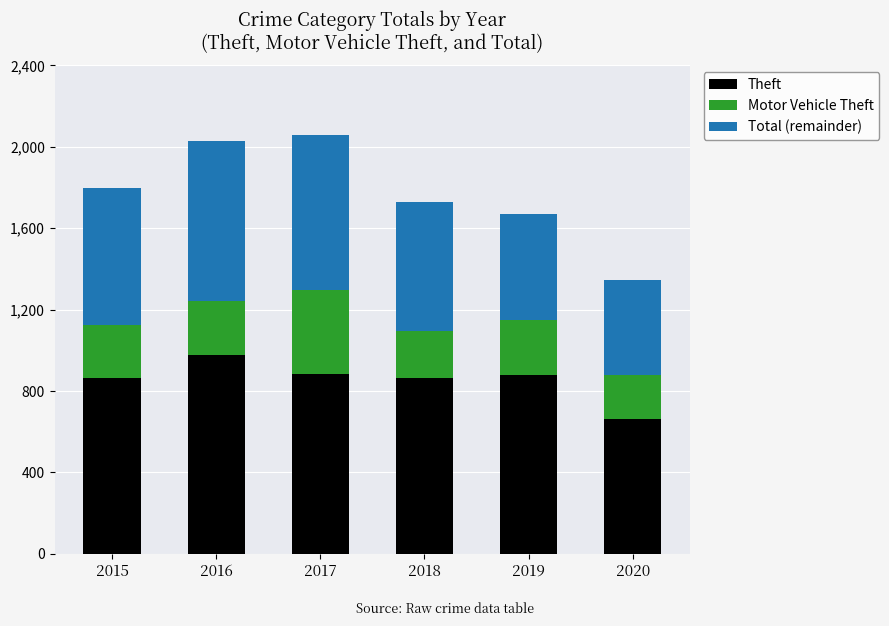

Does the chart contain any negative values?

No